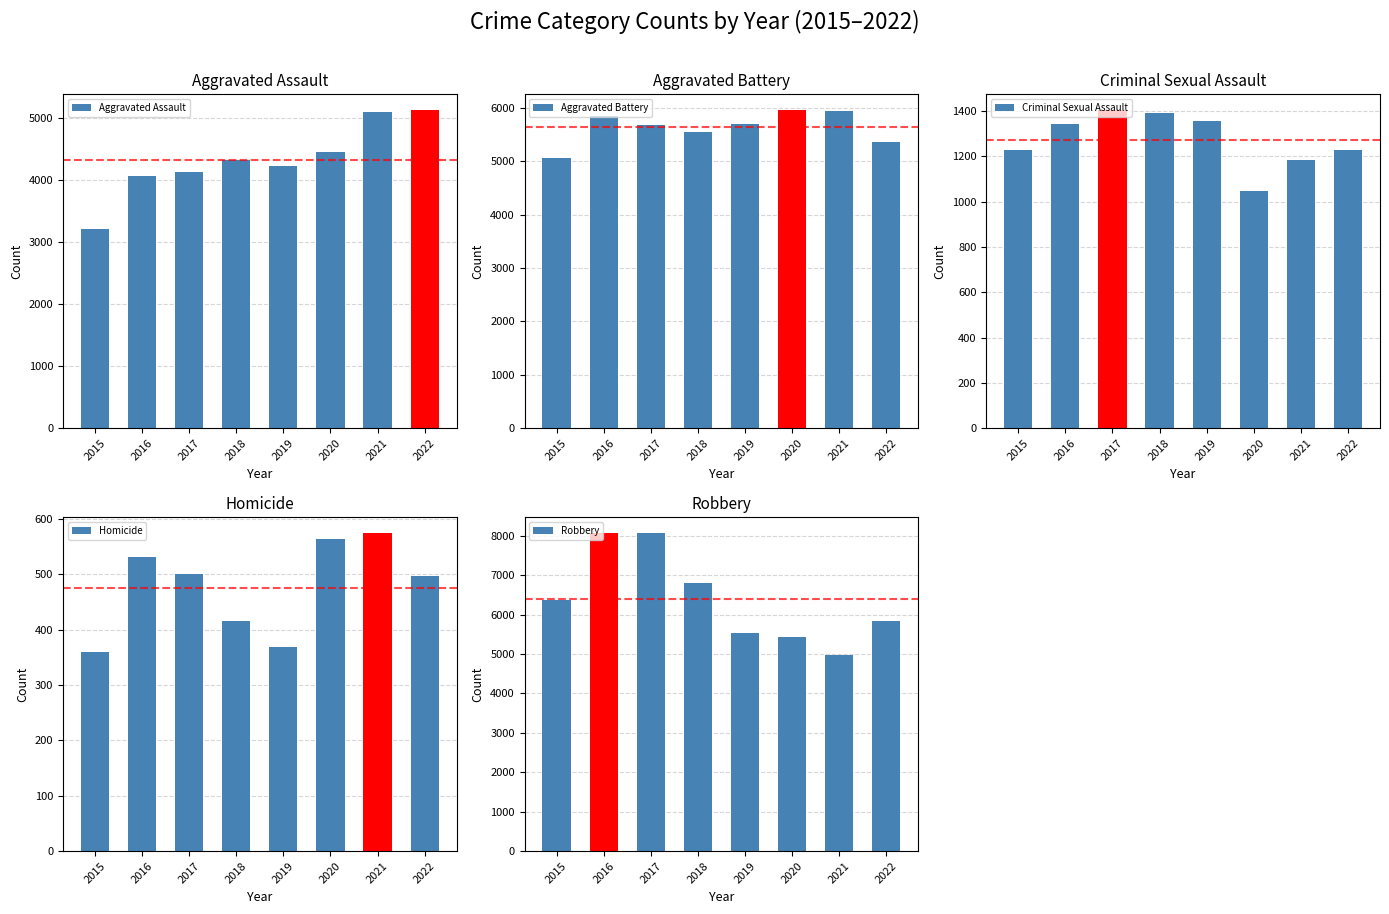

Reading right to left, what are all the values shown in this chart?

Aggravated Assault: 5131	5108	4458	4235	4325	4137	4067	3220
Aggravated Battery: 5349	5932	5951	5688	5554	5681	5841	5051
Criminal Sexual Assault: 1227	1186	1049	1356	1394	1404	1342	1230
Homicide: 497	574	563	368	415	501	531	359
Robbery: 5833	4987	5427	5540	6810	8063	8065	6364